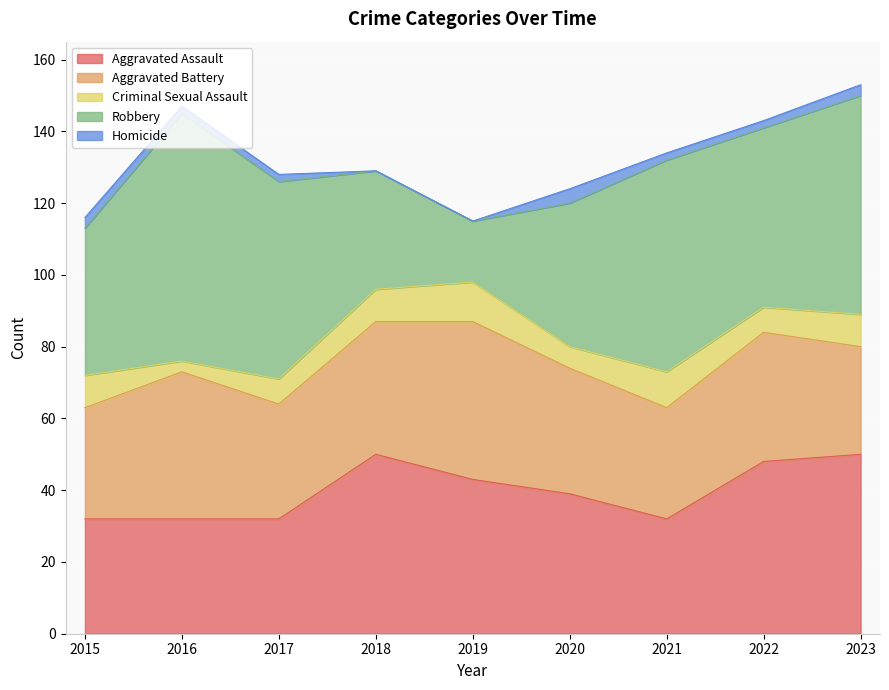

What is the difference between the maximum and minimum values in the Aggravated Battery series?

14